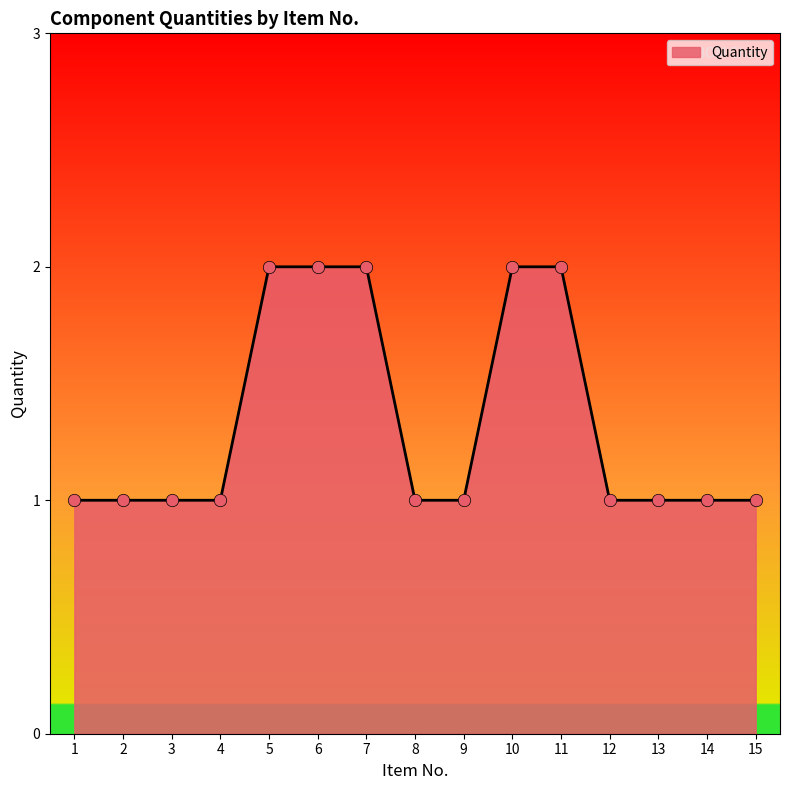

Approximately how many times larger is the value at 15 compared to 10?

0.5